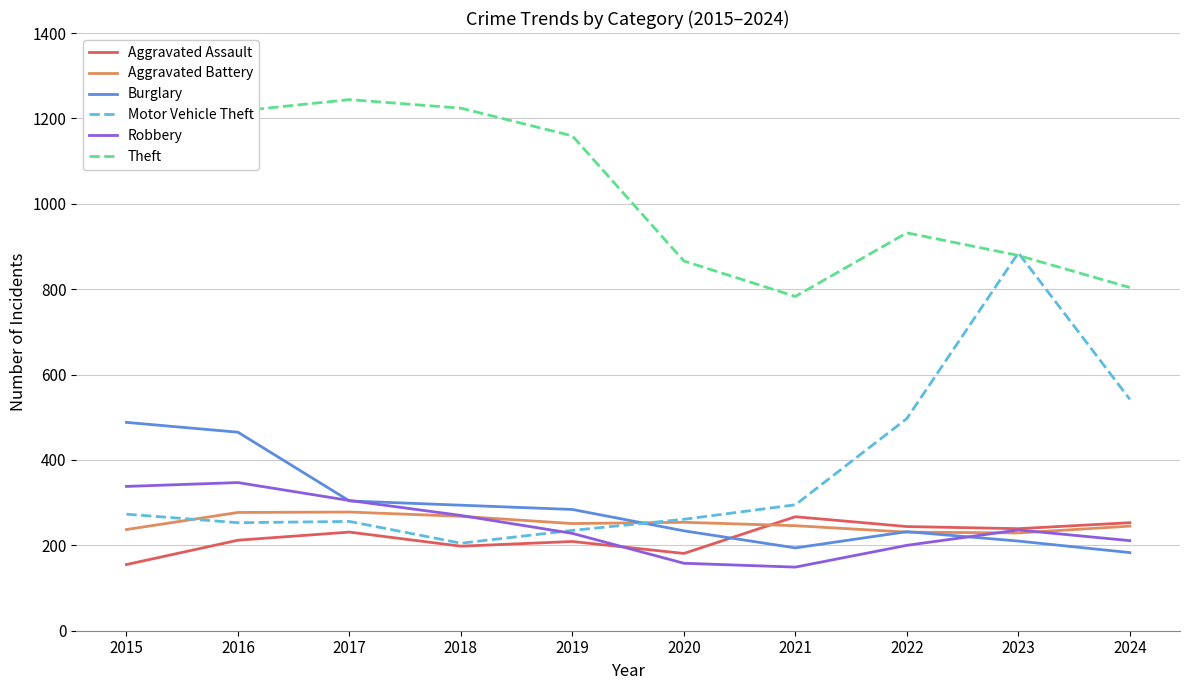

What is the spread (max minus min) of values at 2020?

708